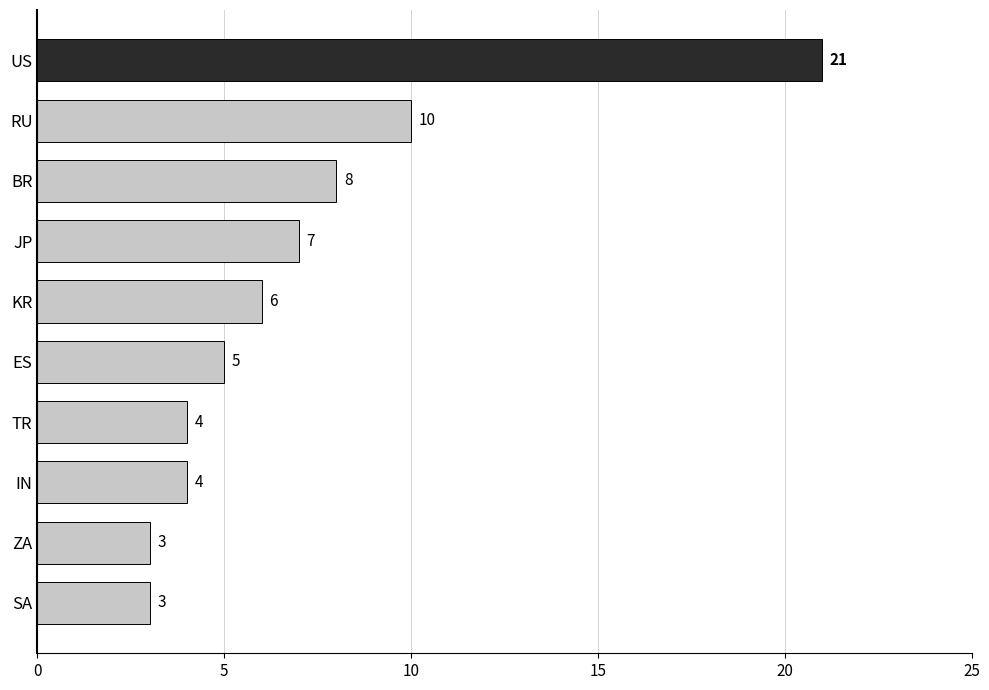

What value does the data have at BR?

8